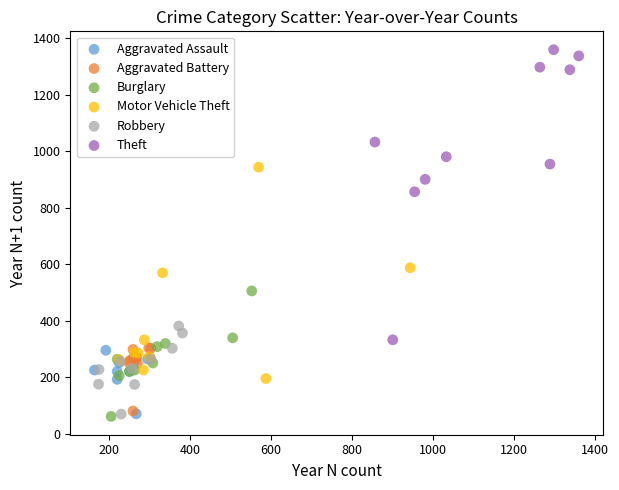

Which series has the largest Y range (max minus min)?

Theft